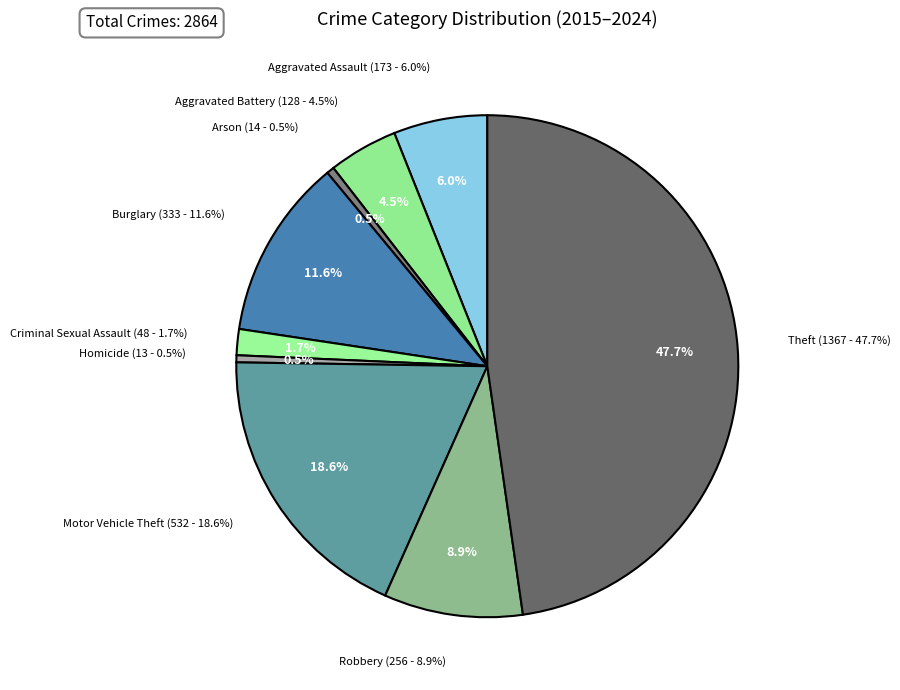

Combined, do Robbery and Criminal Sexual Assault account for over 50%?

No